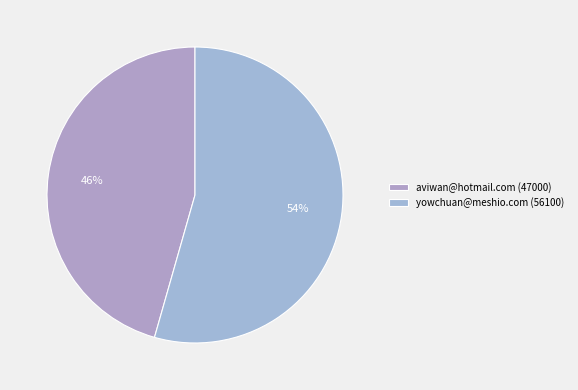

Is it true that aviwan@hotmail.com (47000) is 46% of the pie?

True